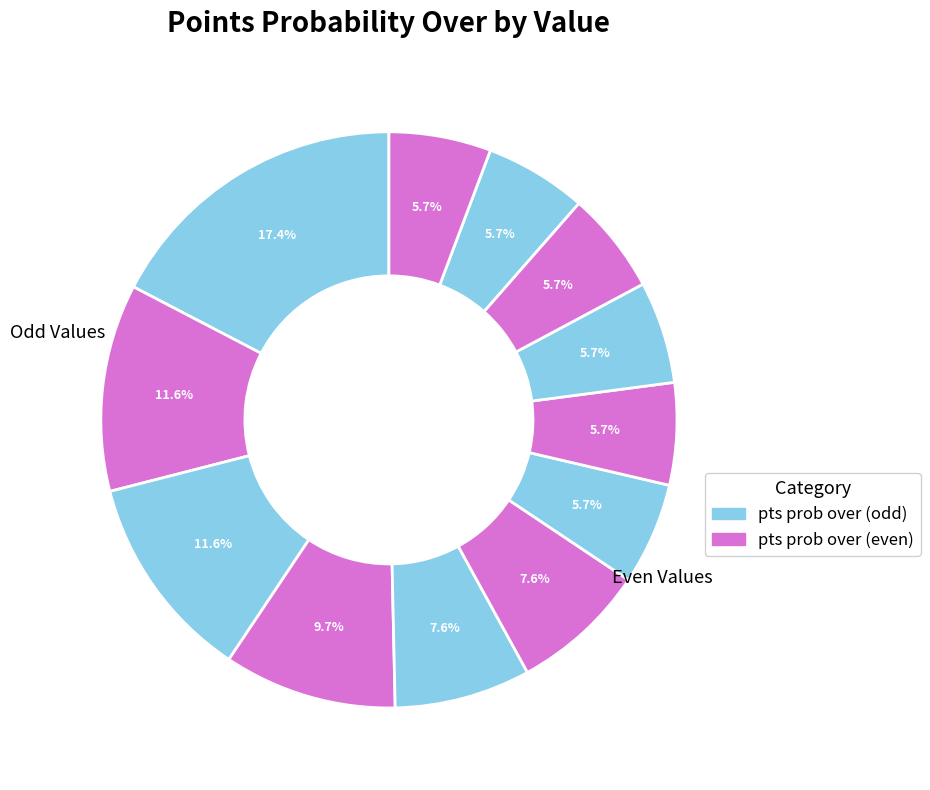

Count the number of slices in the pie.

12